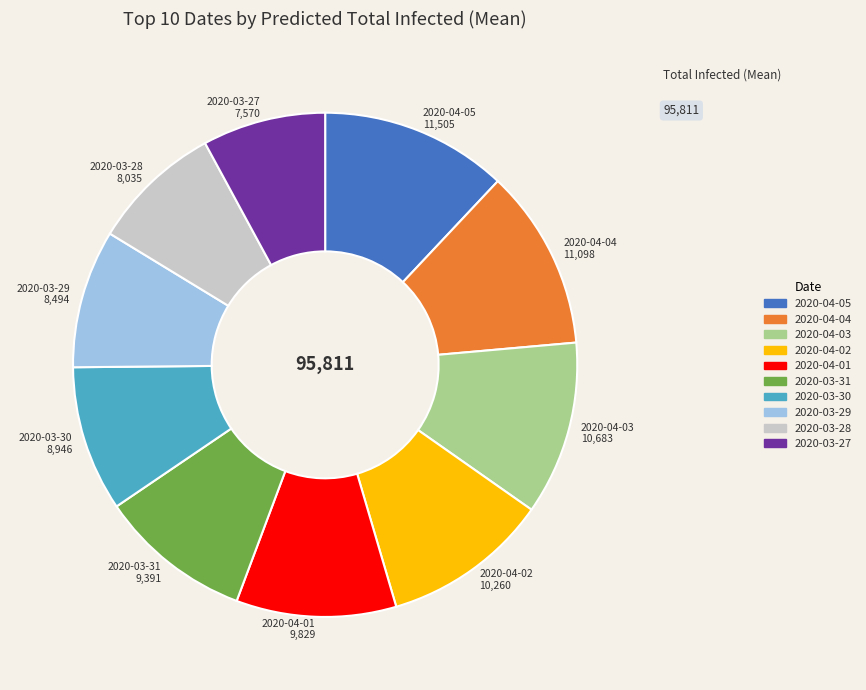

Does any single category account for the majority?

No